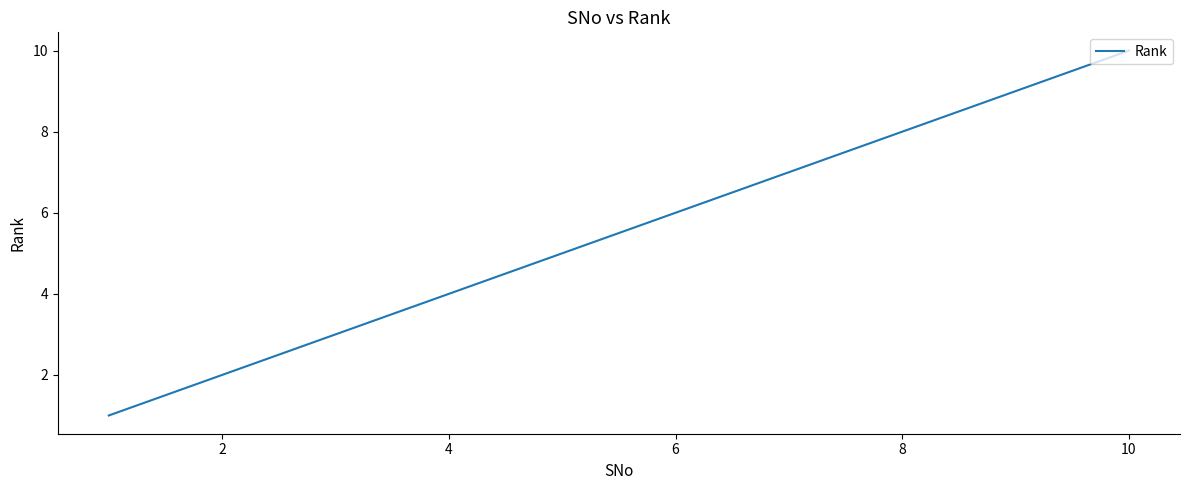

What is the maximum value shown in the chart?

10